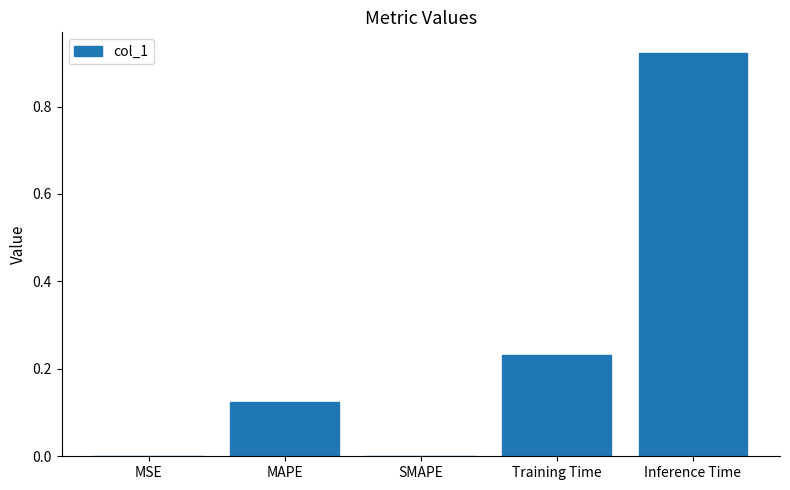

Which has a higher value, MSE or Training Time?

Training Time